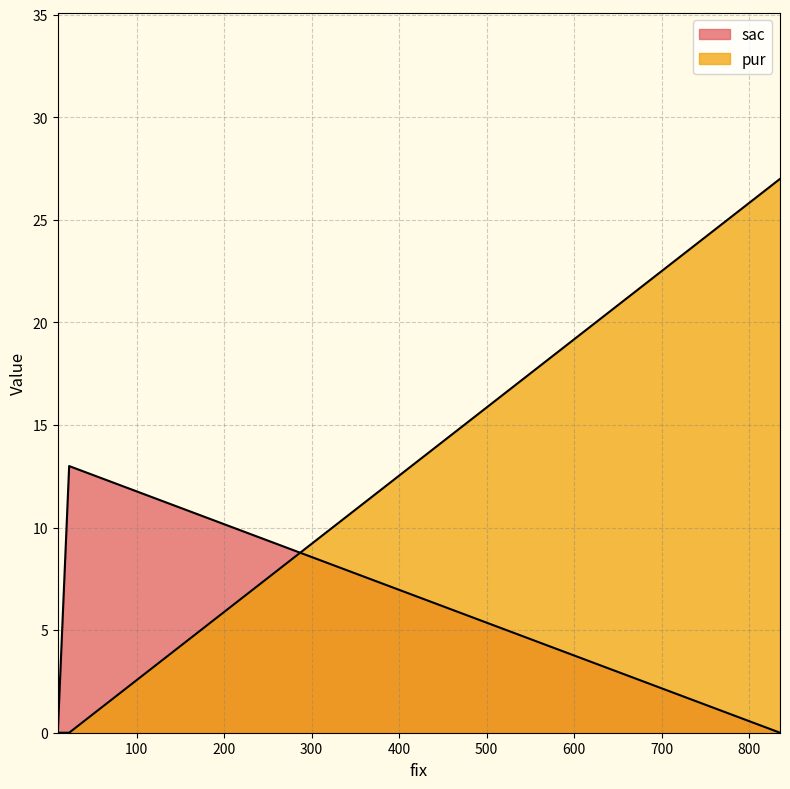

Which category has the lowest value across all series?

835